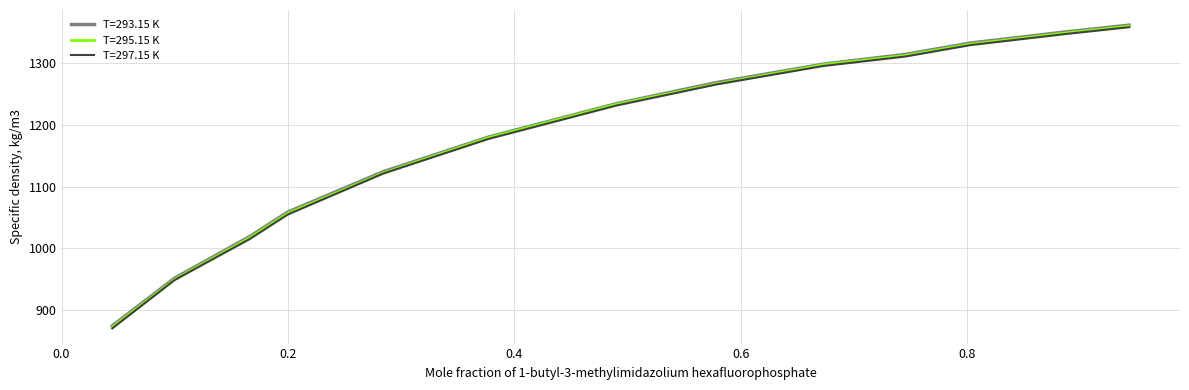

What is the minimum value for T=295.15 K?

872.8